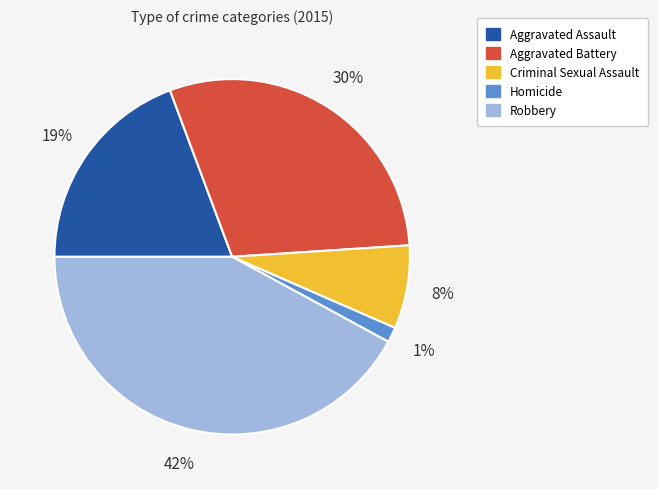

Is there any slice that represents more than half of the pie?

No